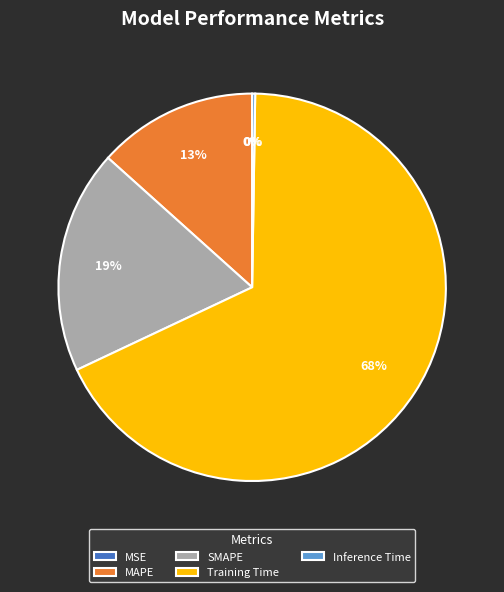

Rank the categories by value from highest to lowest.

Training Time, SMAPE, MAPE, Inference Time, MSE